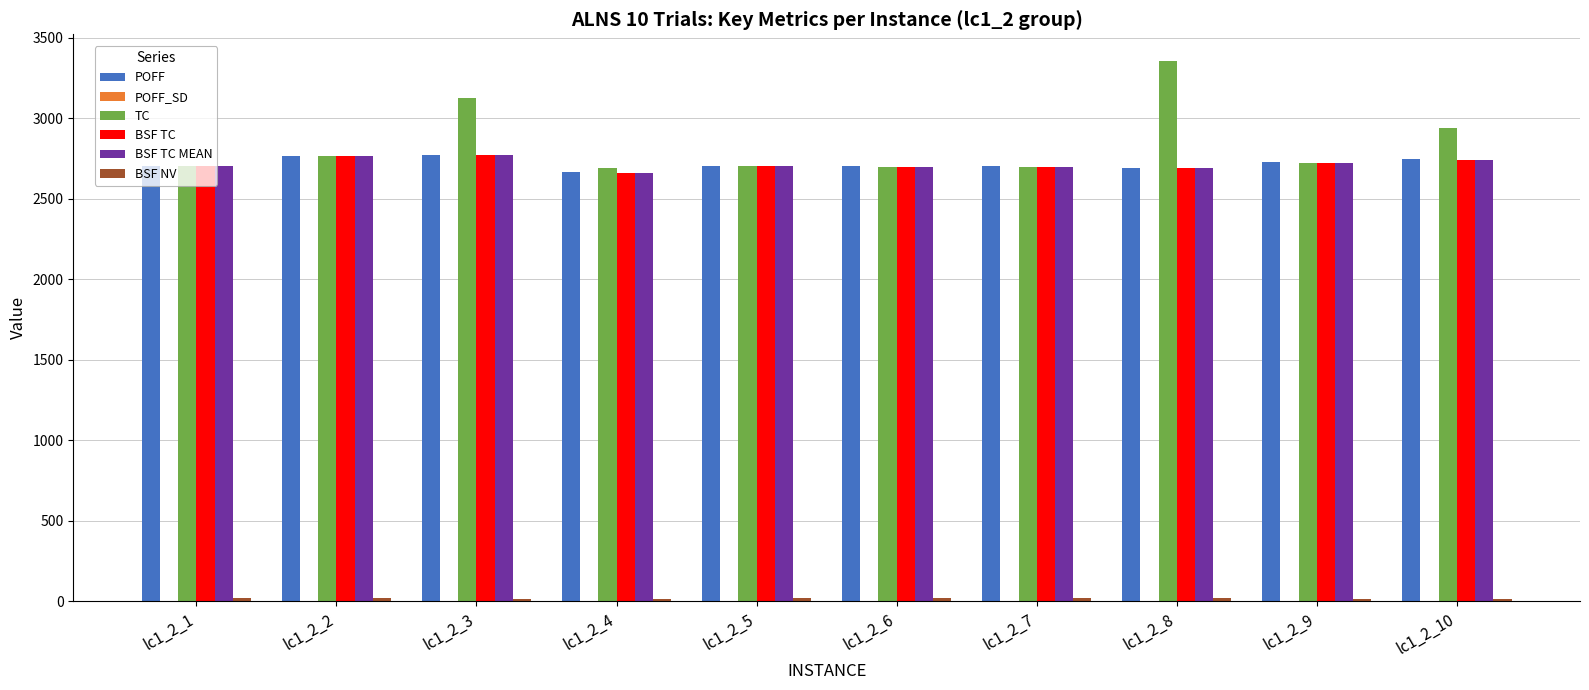

How many groups of bars are there?

10